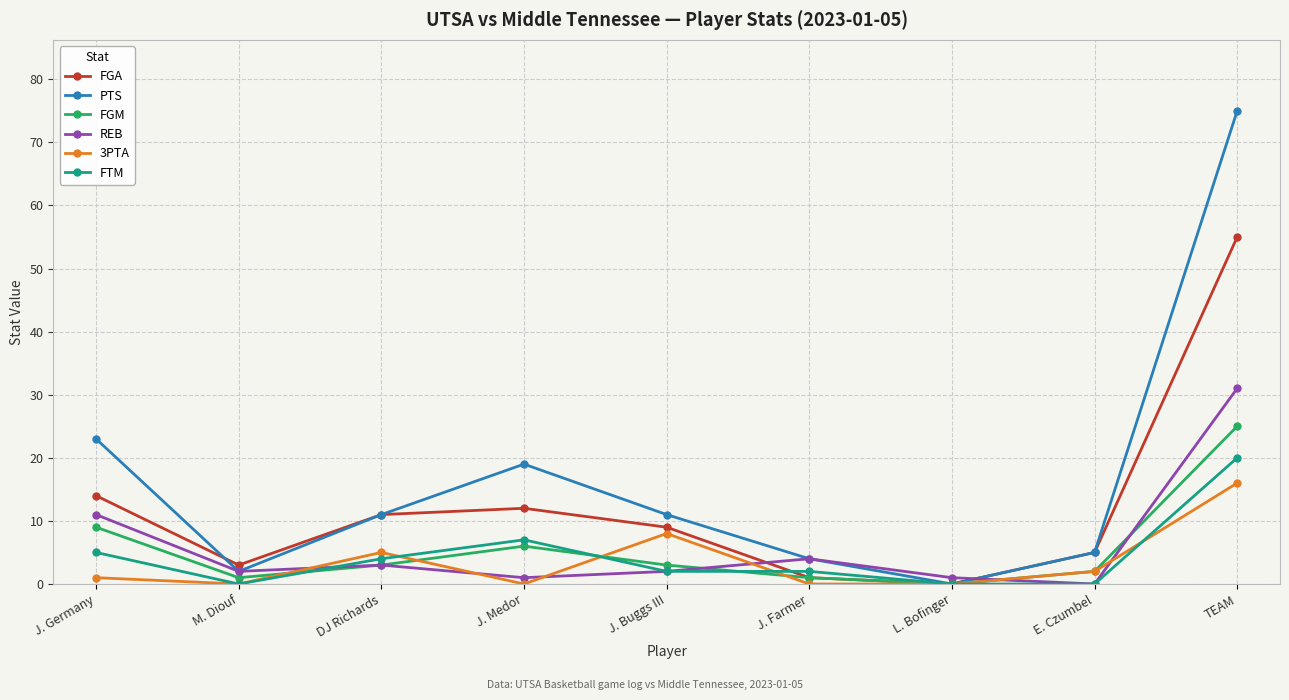

In PTS, how many points are higher than both neighbors (excluding endpoints)?

1